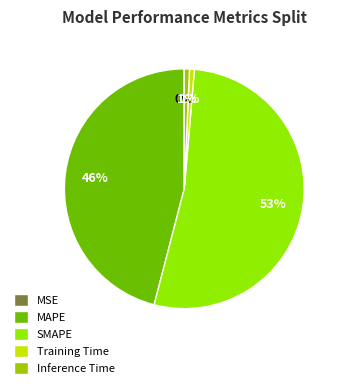

What is the largest slice in the pie chart?

SMAPE